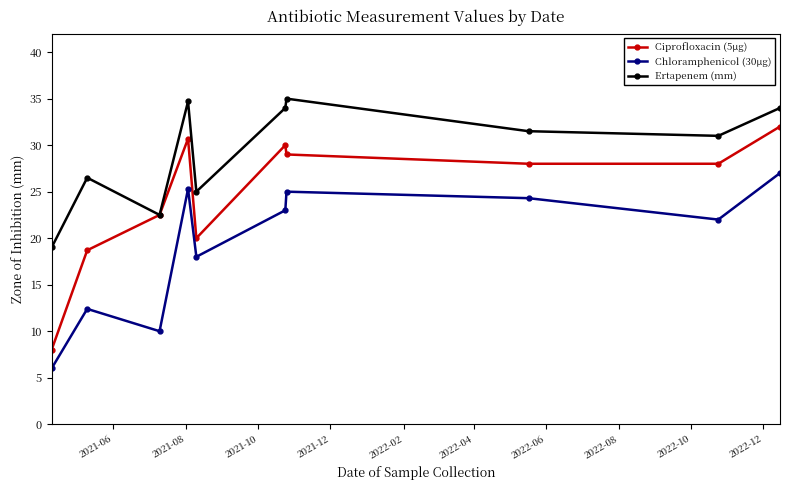

True or false: Chloramphenicol (30µg) and Ertapenem (mm) intersect in this chart.

False